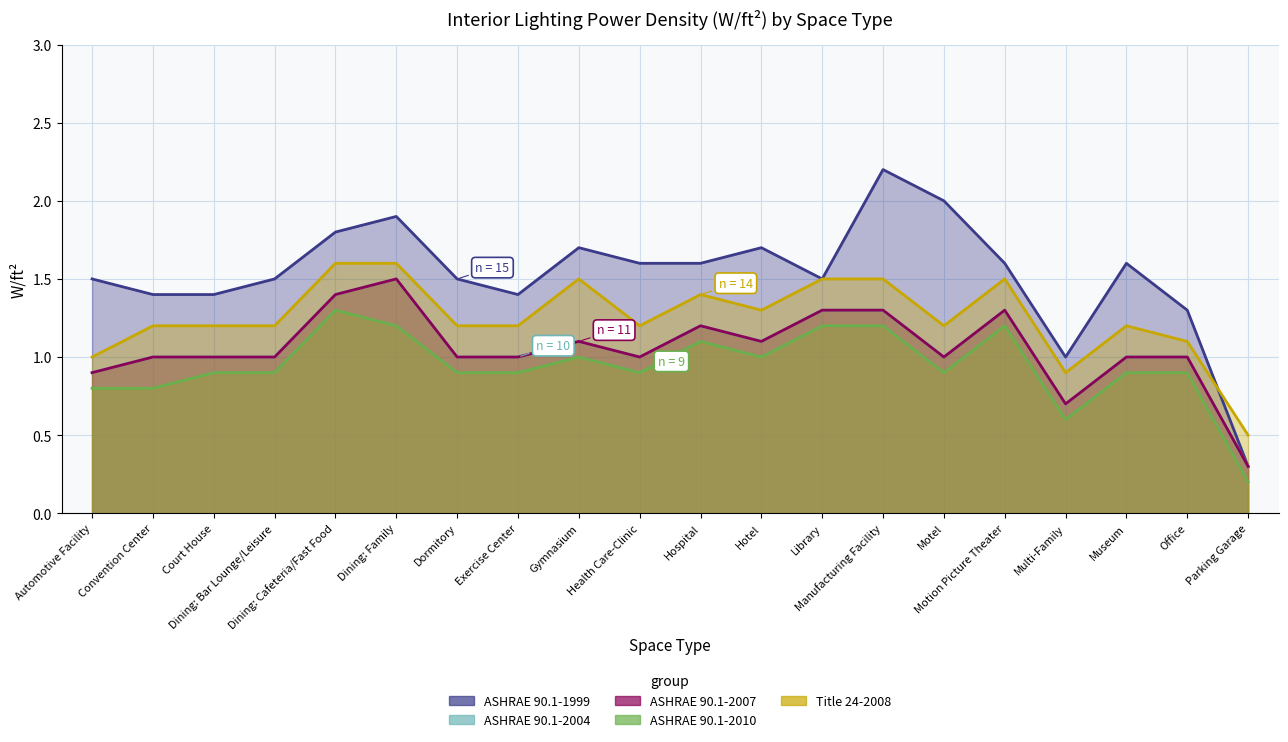

Which series has the largest range (max minus min)?

ASHRAE 90.1-1999